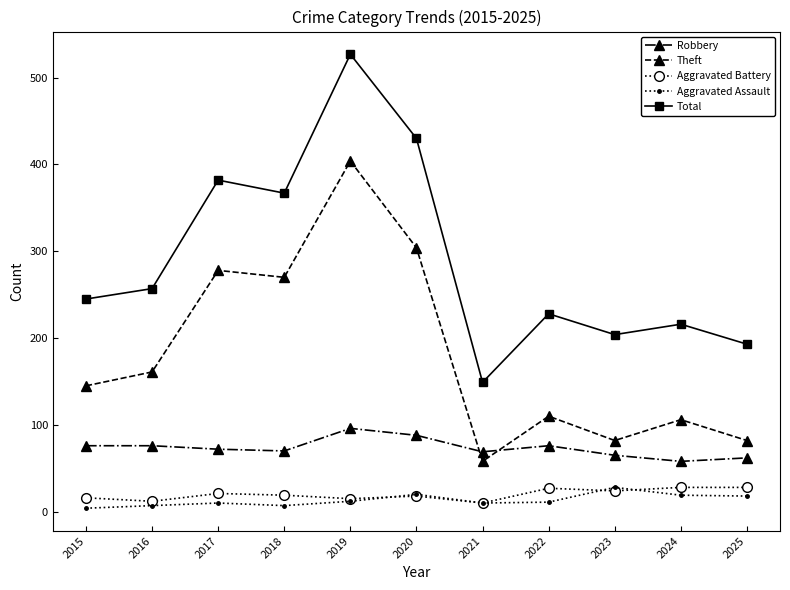

The value of Total at 2018 is 367. True or false?

True